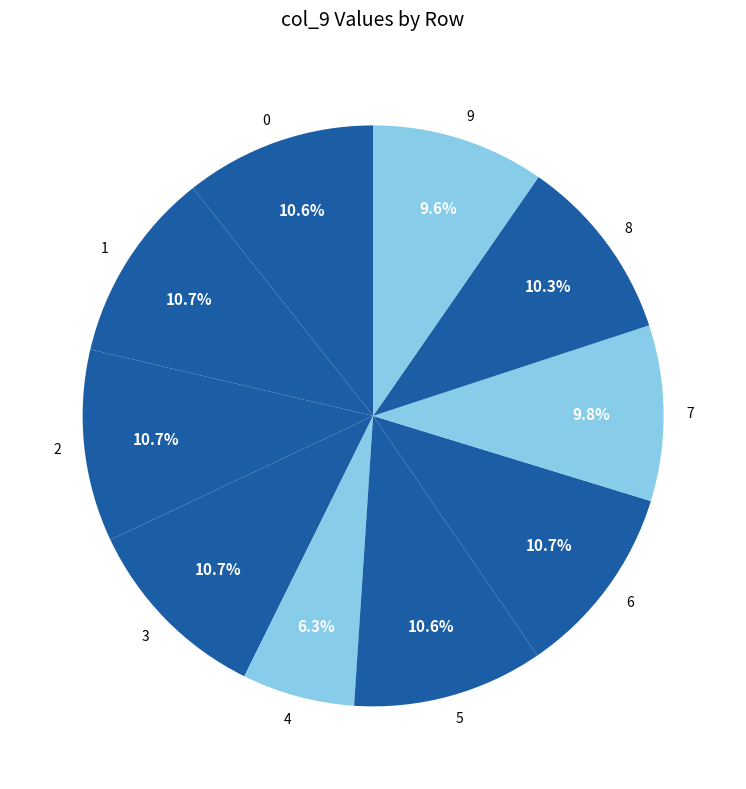

To the nearest percent, what is the average slice percentage?

10%